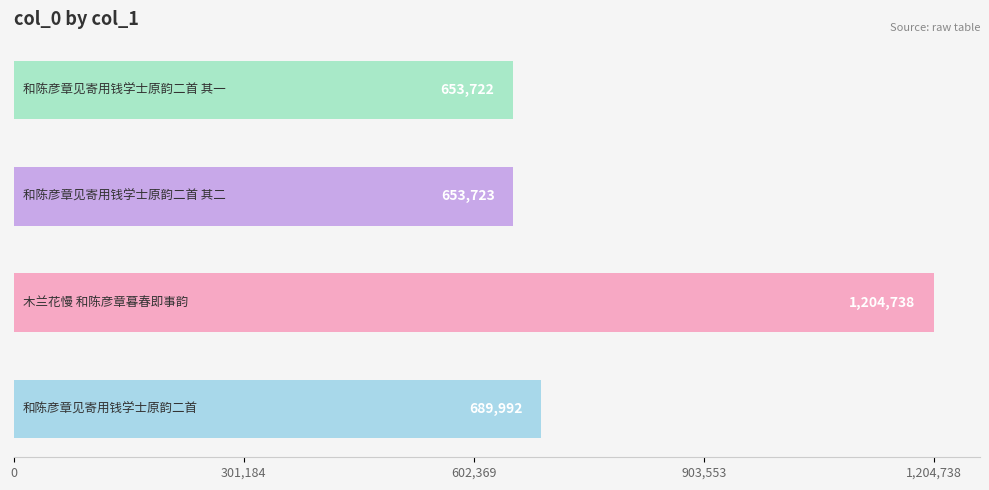

What is the sum of all values?

3202175